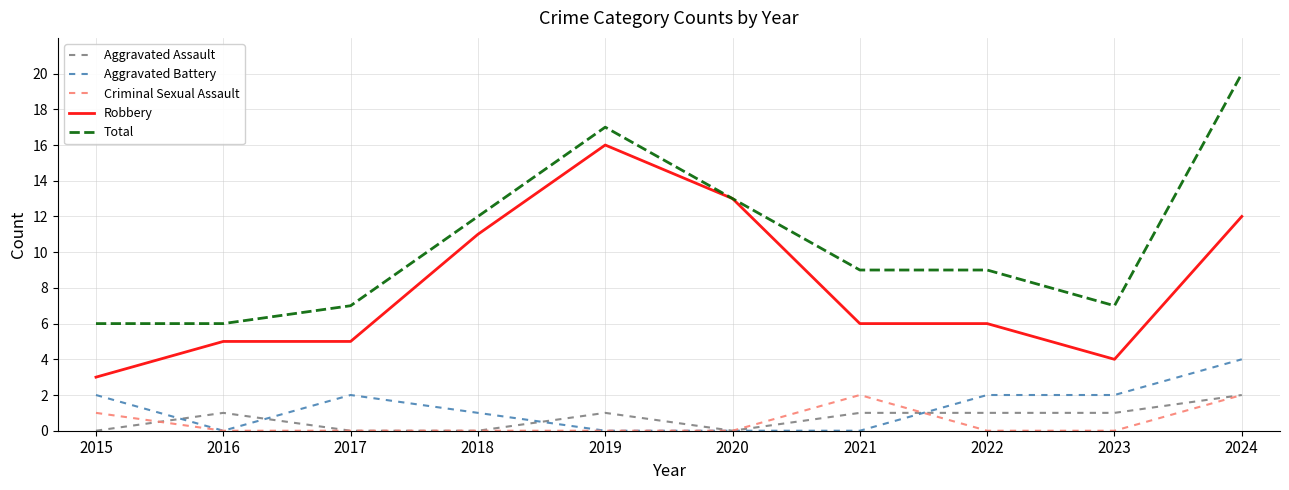

Is the value of Aggravated Battery at 2016 greater than the value of Criminal Sexual Assault at 2015?

No